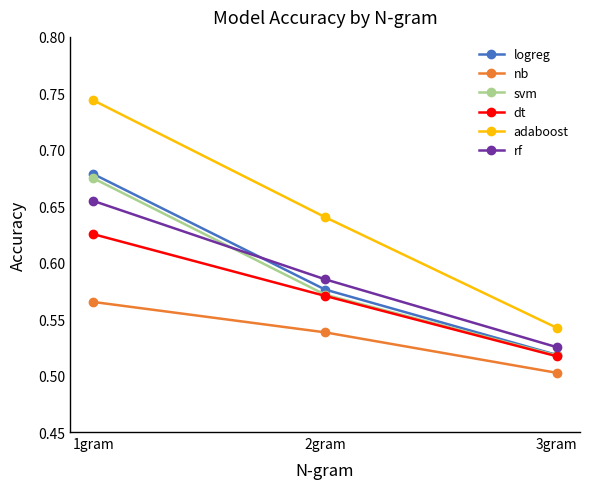

True or false: logreg has a value of 0.8 at 2gram.

False